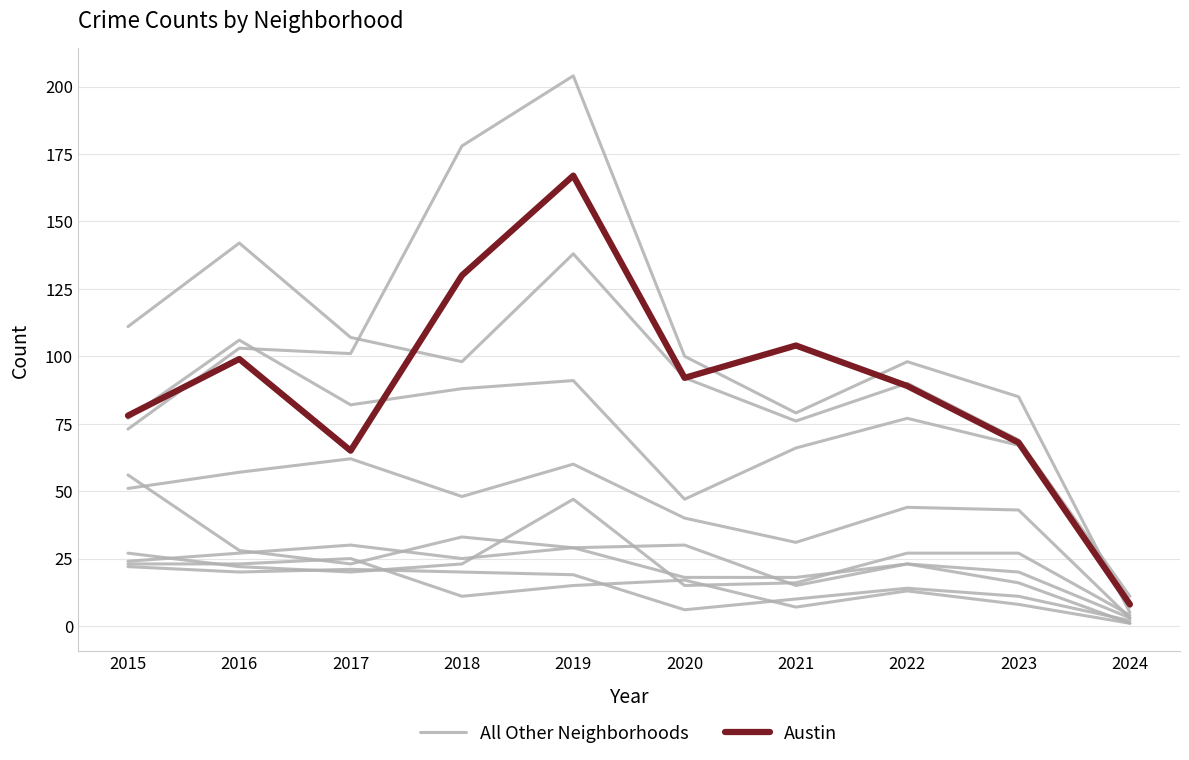

Rank the series at 2023 from lowest to highest value.

Austin, All Other Neighborhoods